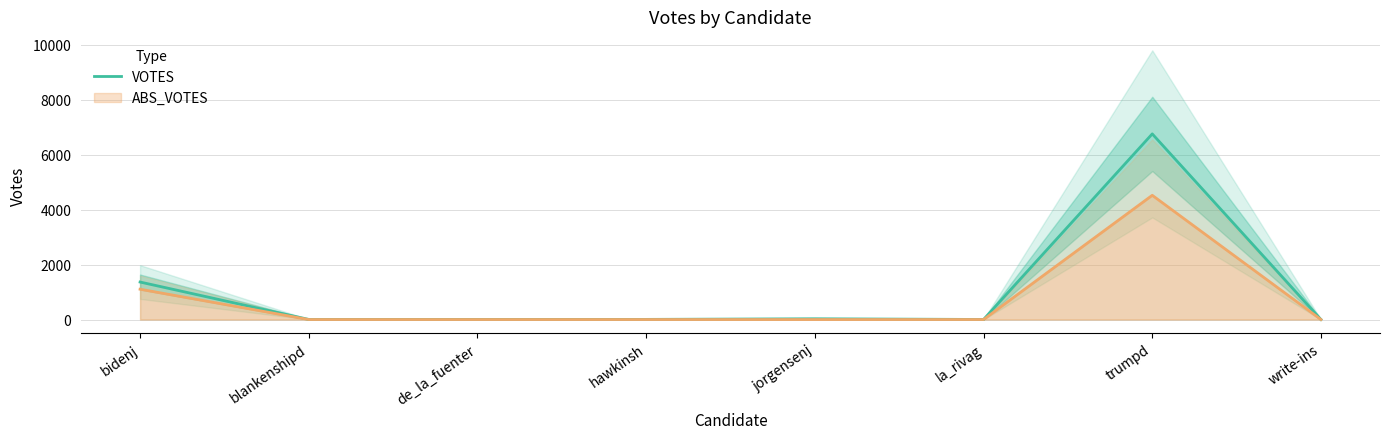

List the labels in order of value, largest first.

trumpd, bidenj, jorgensenj, de_la_fuenter, hawkinsh, blankenshipd, la_rivag, write-ins